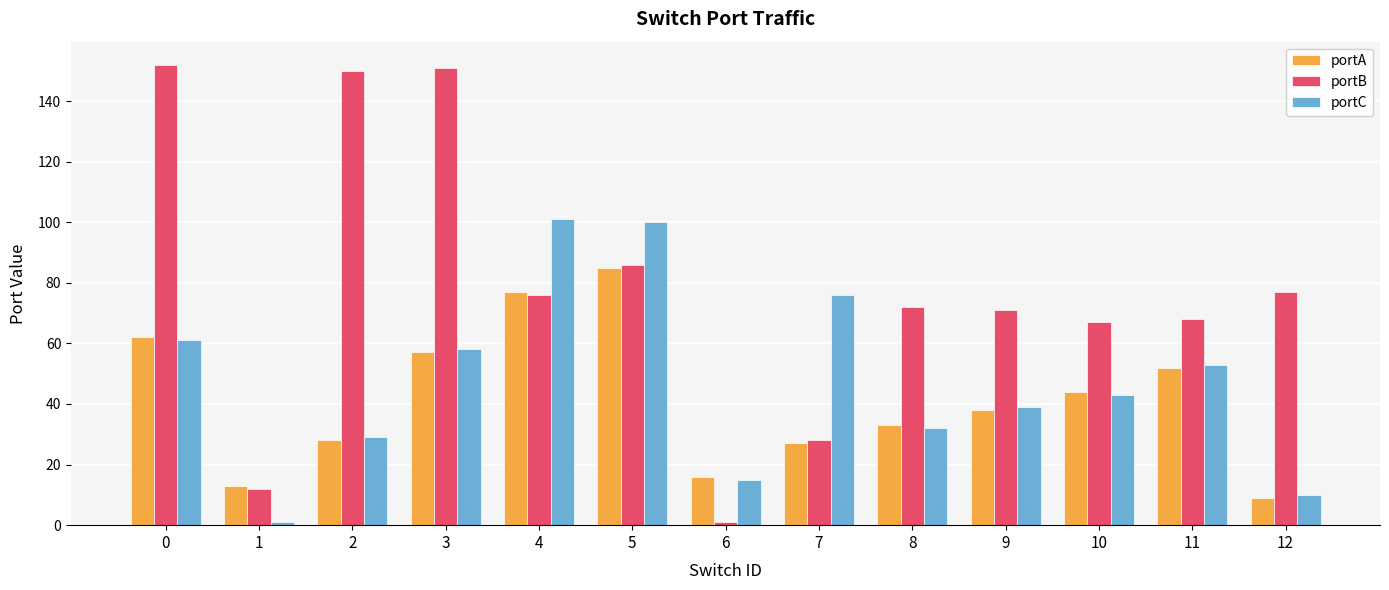

The value of portA at 8 is 54. True or false?

False